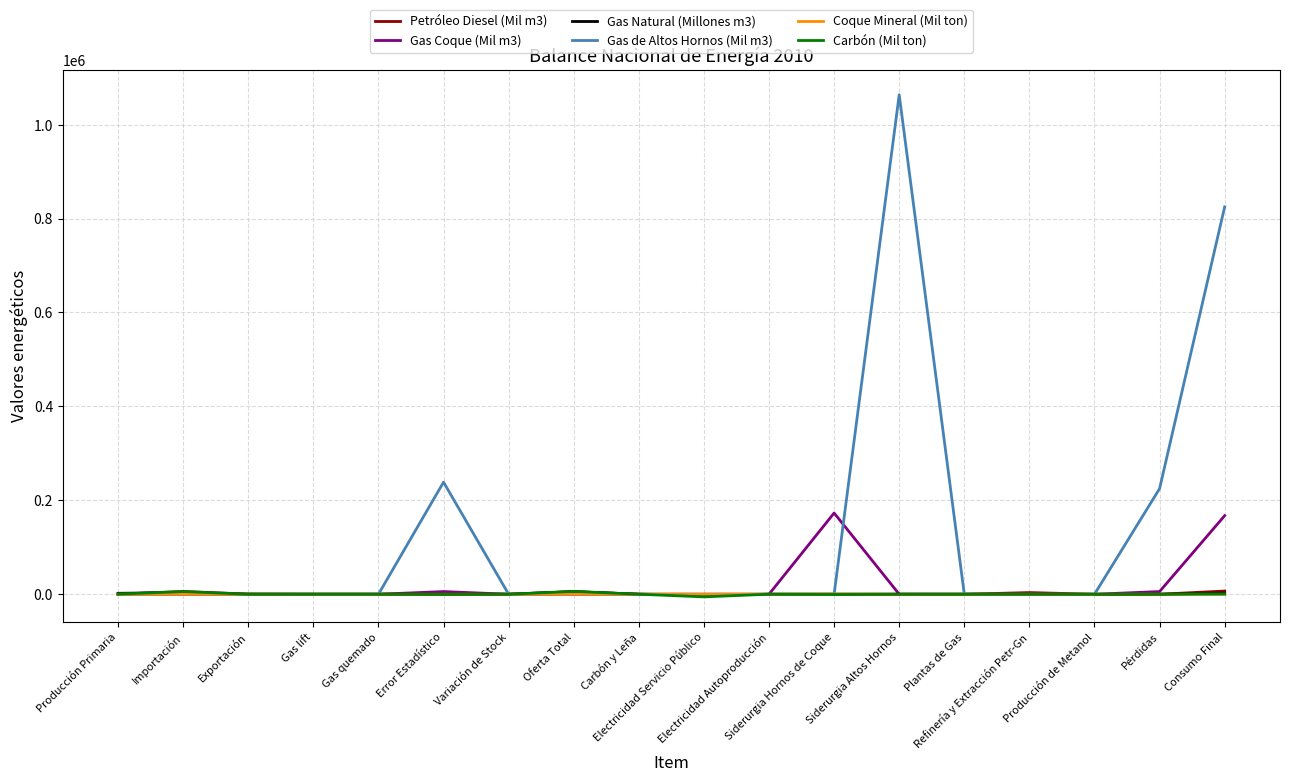

True or false: Gas de Altos Hornos (Mil m3) has a value of 526982.8 at Oferta Total.

False